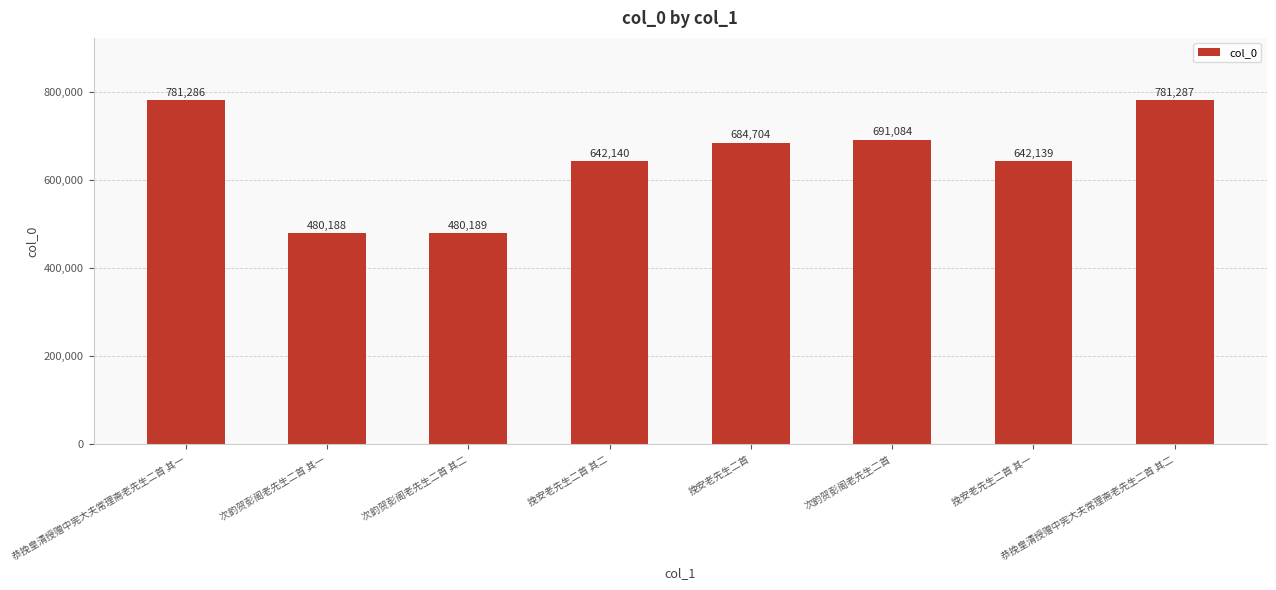

What is the sum of all values?

5183017